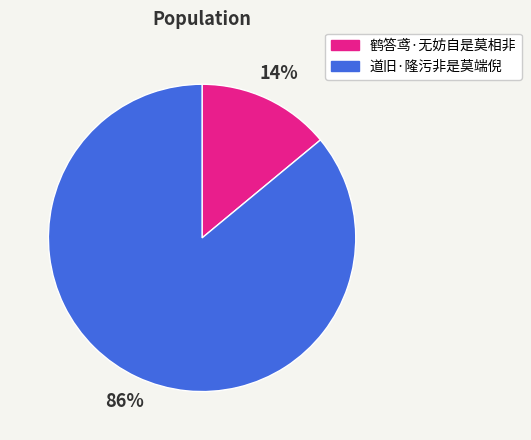

Is there a majority slice in this chart?

Yes